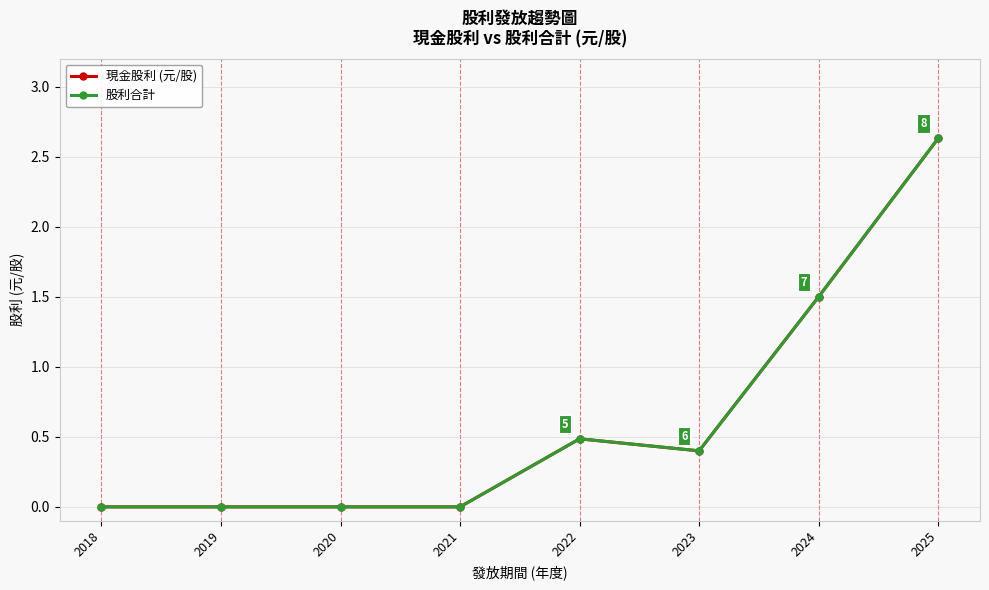

How many interior local peaks does the 股利合計 series have?

1